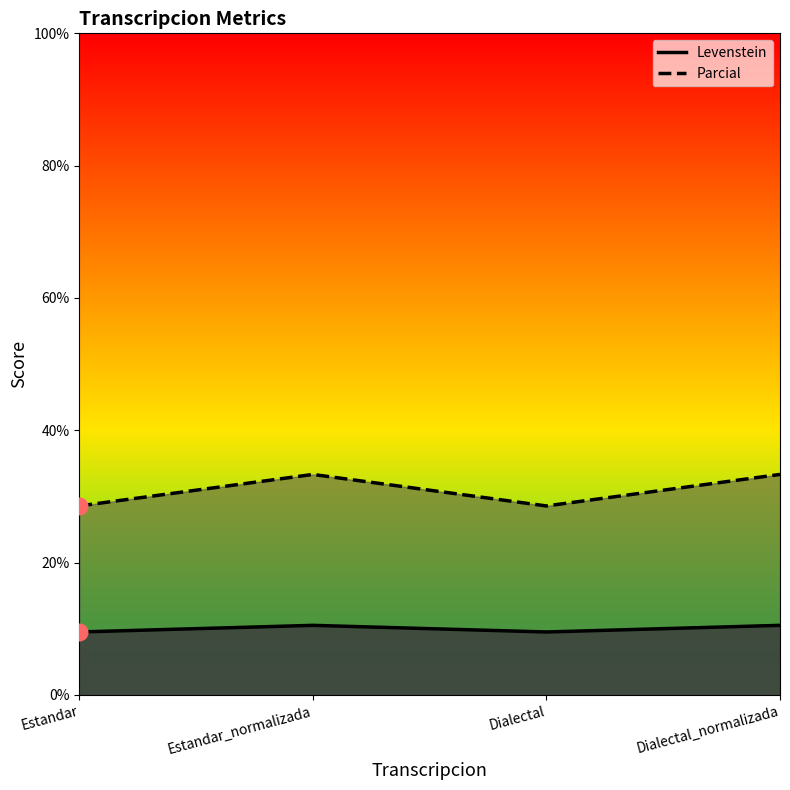

What is the difference between the highest and lowest values at Estandar_normalizada?

22.8